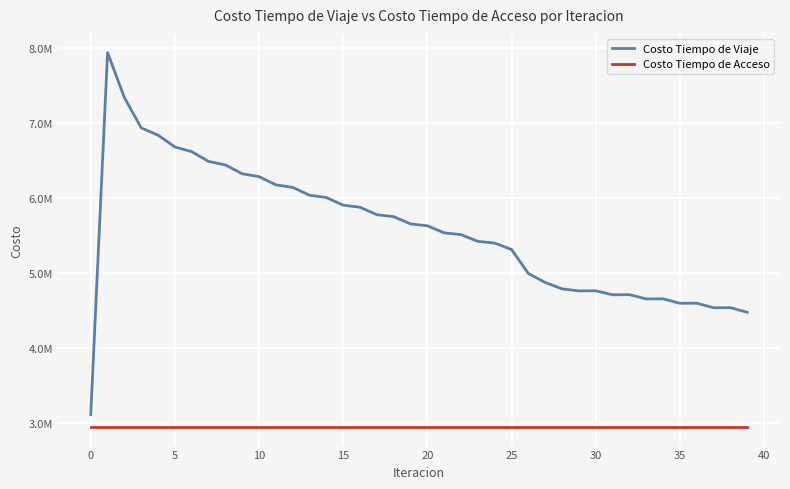

At which label is Costo Tiempo de Viaje closest to 5523116?

21